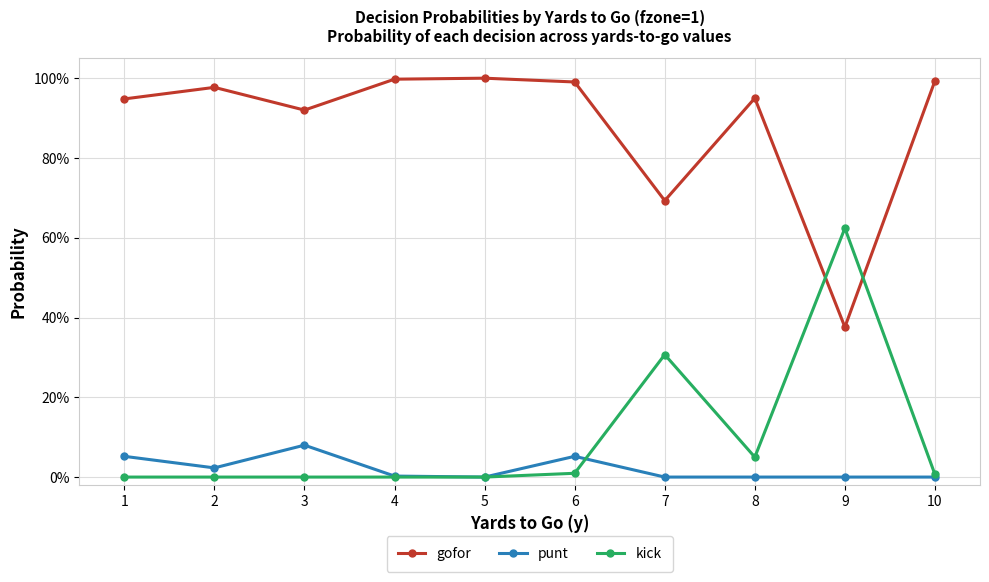

True or false: gofor and punt intersect in this chart.

False